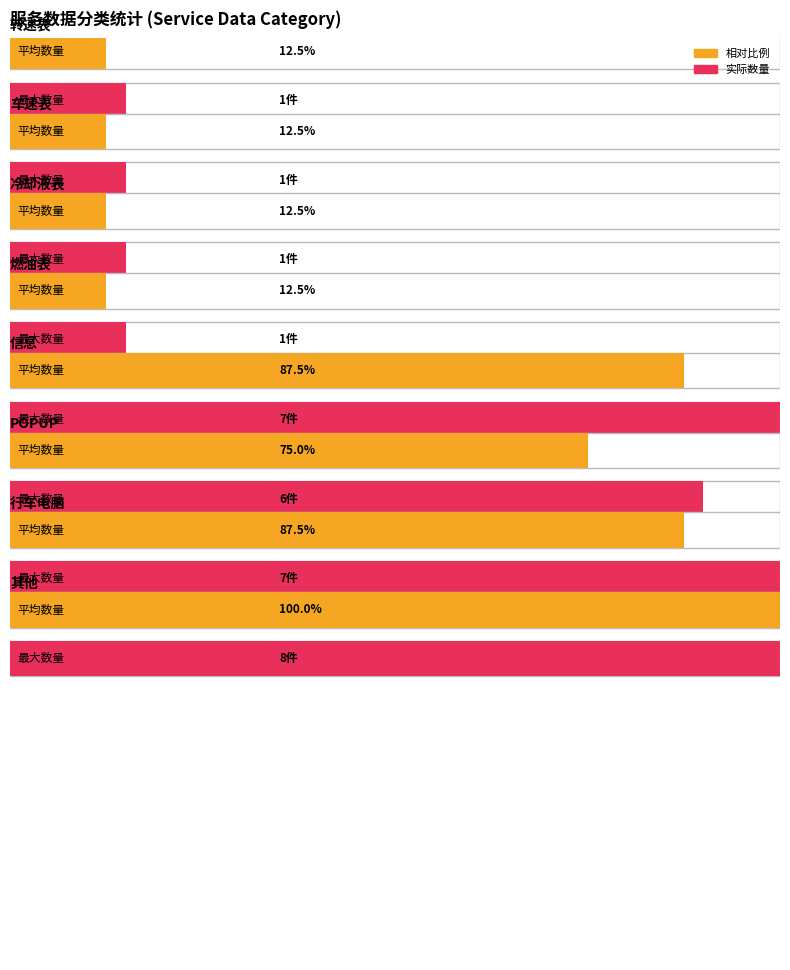

Which has a higher value, 6 or 2?

6